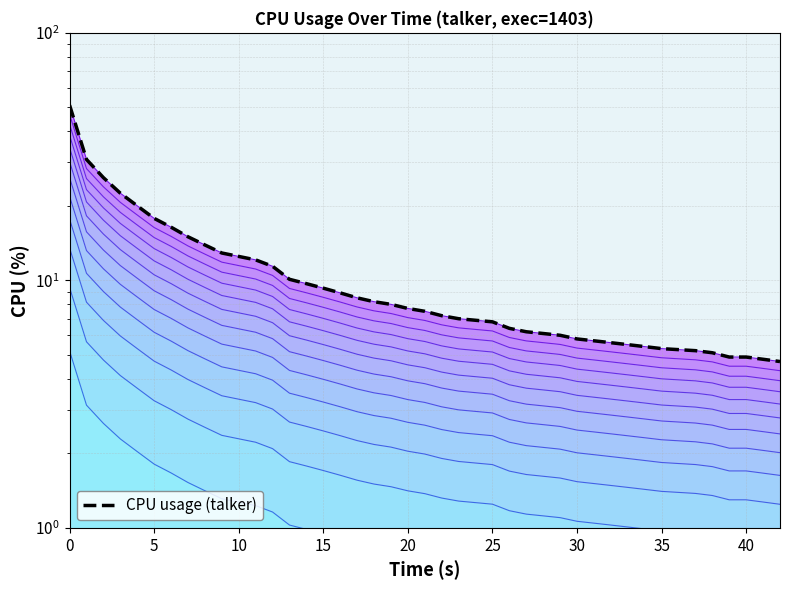

The chart shows a value of 20.9 at 45. True or false?

False